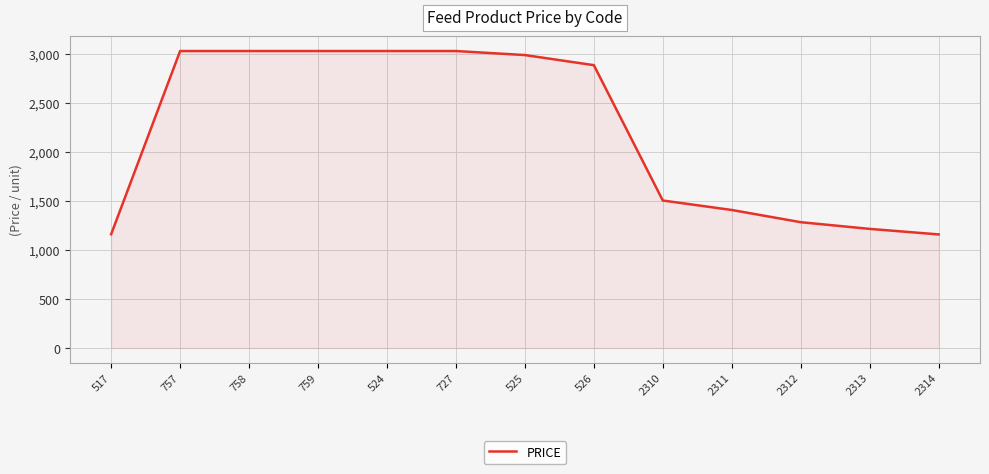

What is the average value?

2210.3